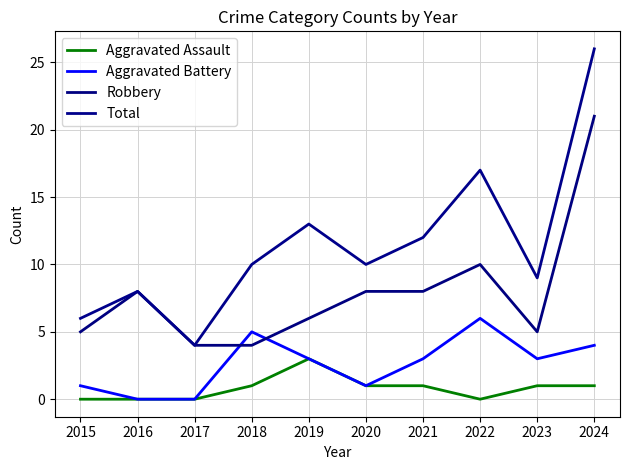

What is the approximate value of Aggravated Battery at 2023?

3